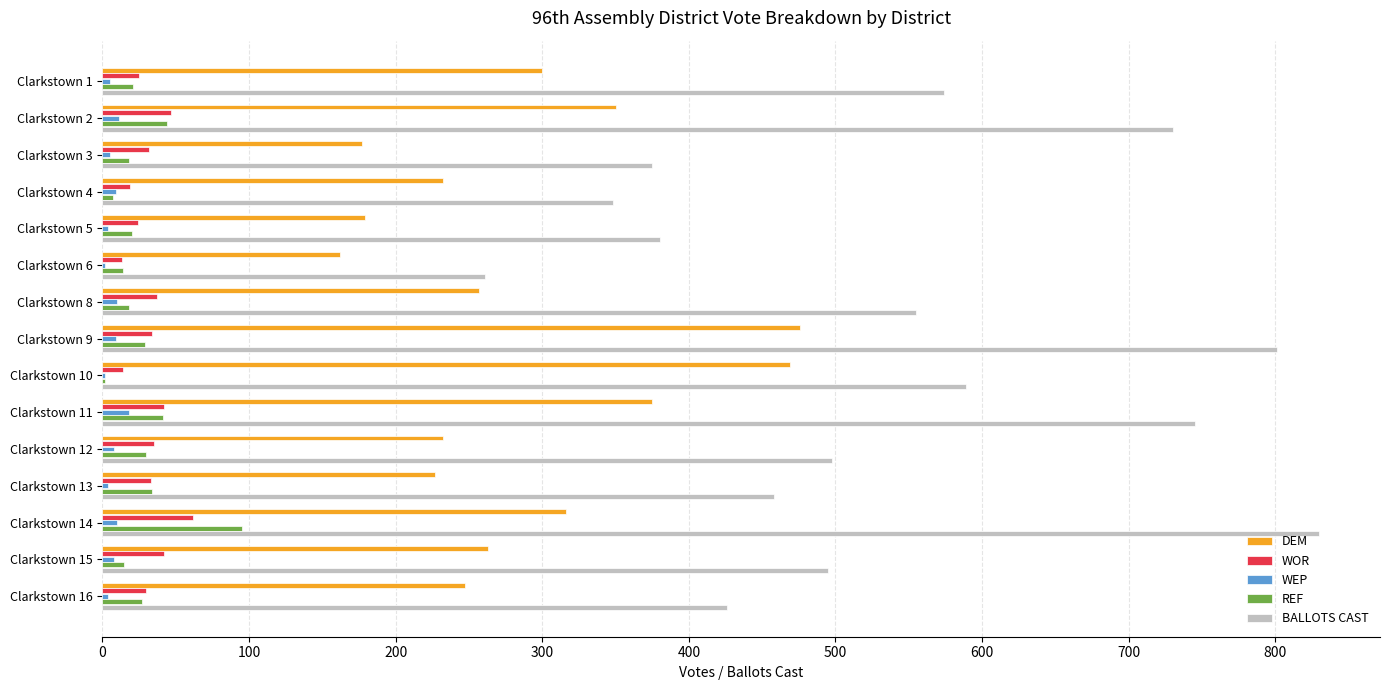

Is the value of WEP at Clarkstown 6 greater than the value of WOR at Clarkstown 14?

No